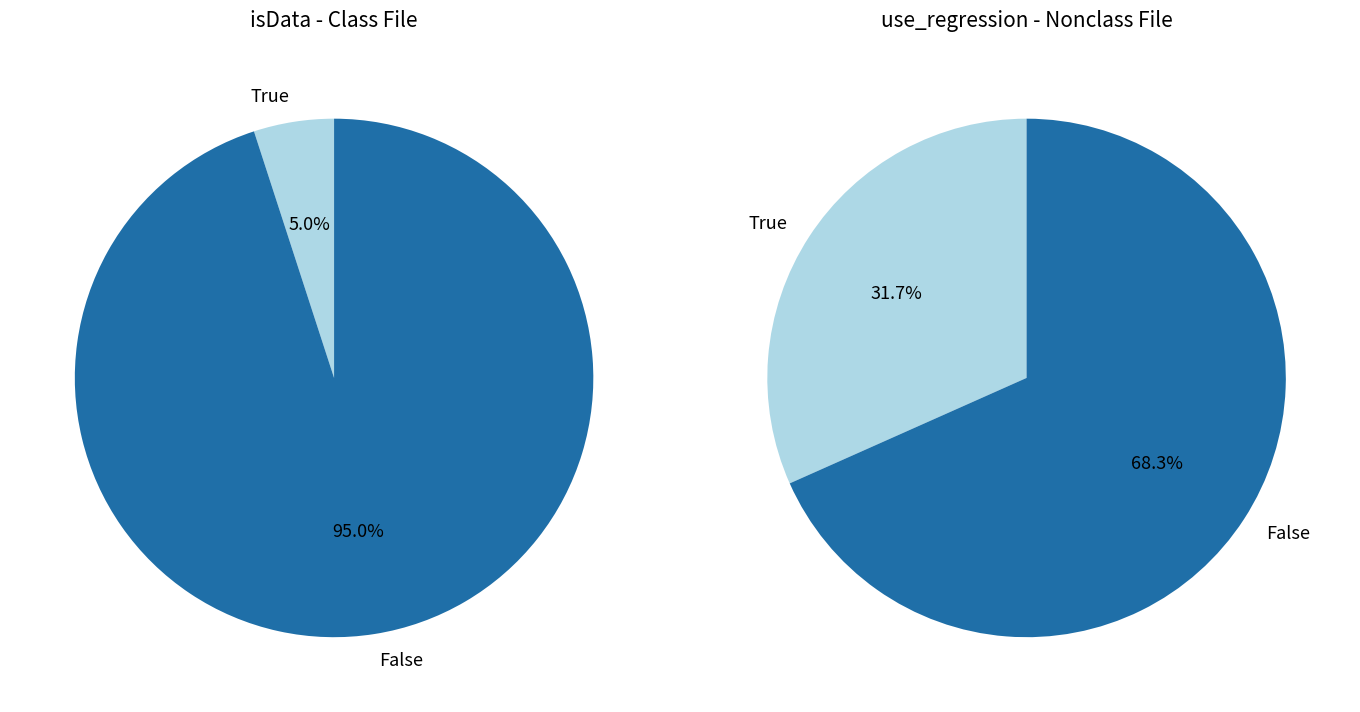

The isData_1 slice represents 99% of the pie. True or false?

False